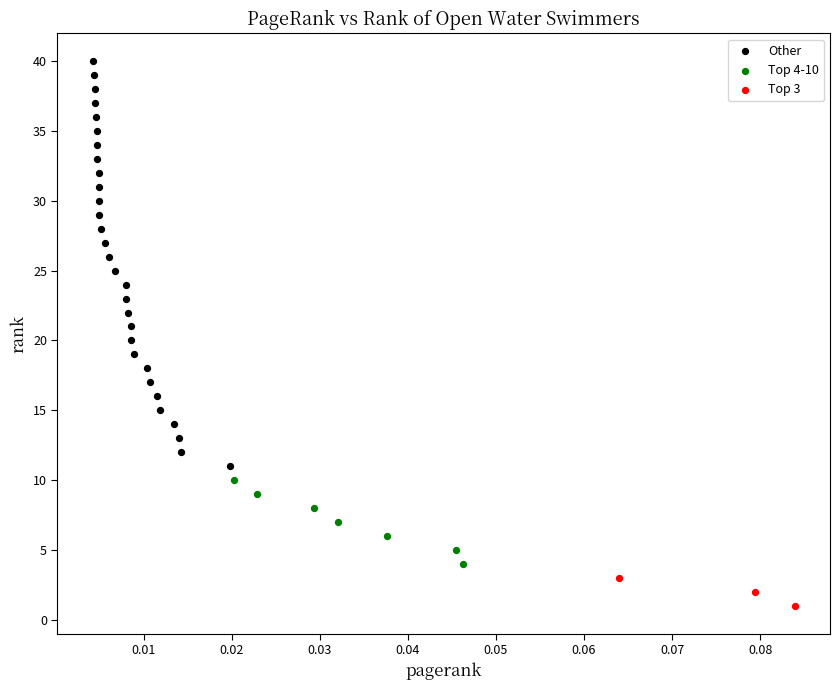

Which series has the largest Y range (max minus min)?

Other